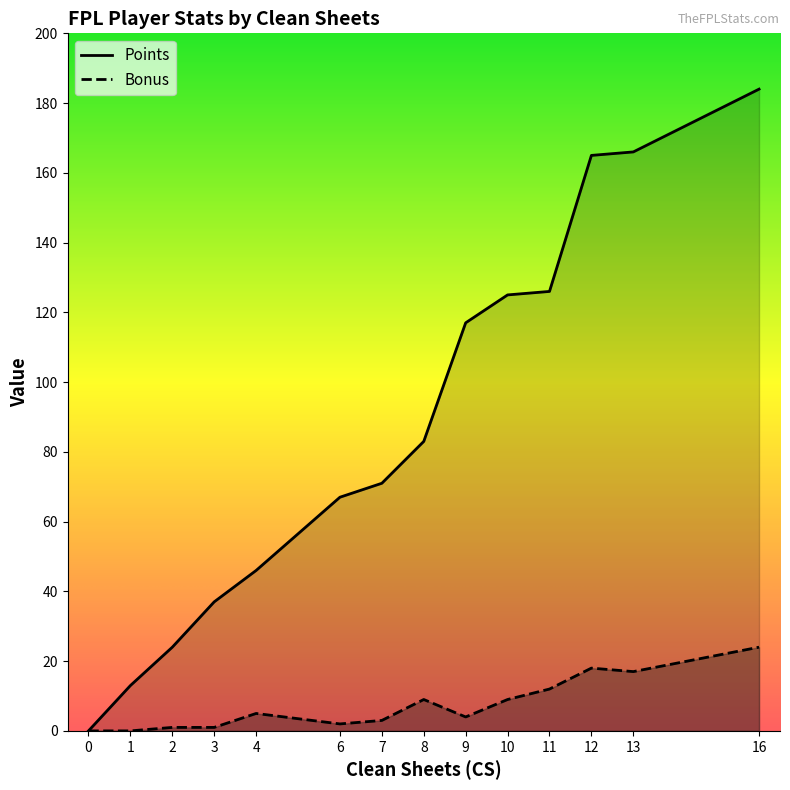

Reading right to left, extract all data points from this chart.

Points: 184	166	165	126	125	117	83	71	67	46	37	24	13	0
Bonus: 24	17	18	12	9	4	9	3	2	5	1	1	0	0